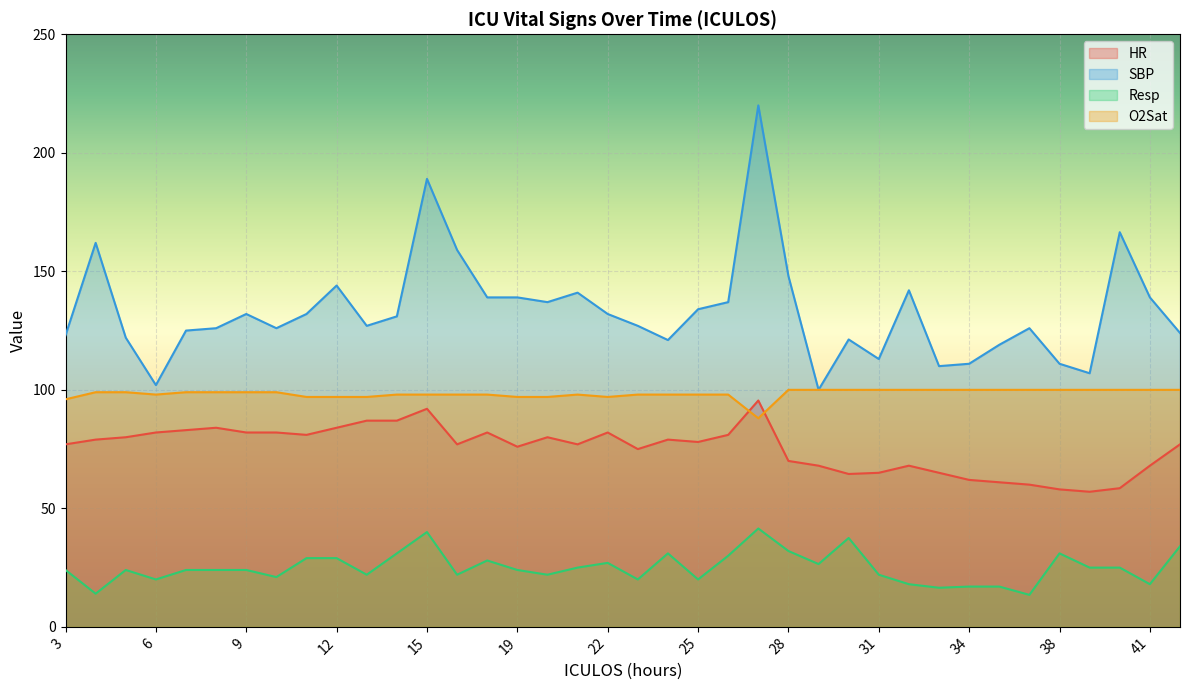

Reading left to right, extract all data points from this chart.

HR: 77.0	79.0	80.0	82.0	83.0	84.0	82.0	82.0	81.0	84.0	87.0	87.0	92.0	77.0	82.0	76.0	80.0	77.0	82.0	75.0	79.0	78.0	81.0	95.5	70.0	68.0	64.5	65.0	68.0	65.0	62.0	61.0	60.0	58.0	57.0	58.5	68.0	77.0
SBP: 123.0	162.0	122.0	102.0	125.0	126.0	132.0	126.0	132.0	144.0	127.0	131.0	189.0	159.0	139.0	139.0	137.0	141.0	132.0	127.0	121.0	134.0	137.0	220.0	148.0	100.0	121.2	113.0	142.0	110.0	111.0	119.0	126.0	111.0	107.0	166.5	139.0	124.0
Resp: 24.0	14.0	24.0	20.0	24.0	24.0	24.0	21.0	29.0	29.0	22.0	31.0	40.0	22.0	28.0	24.0	22.0	25.0	27.0	20.0	31.0	20.0	30.0	41.5	32.0	26.5	37.5	22.0	18.0	16.5	17.0	17.0	13.5	31.0	25.0	25.0	18.0	34.0
O2Sat: 96.0	99.0	99.0	98.0	99.0	99.0	99.0	99.0	97.0	97.0	97.0	98.0	98.0	98.0	98.0	97.0	97.0	98.0	97.0	98.0	98.0	98.0	98.0	88.0	100.0	100.0	100.0	100.0	100.0	100.0	100.0	100.0	100.0	100.0	100.0	100.0	100.0	100.0